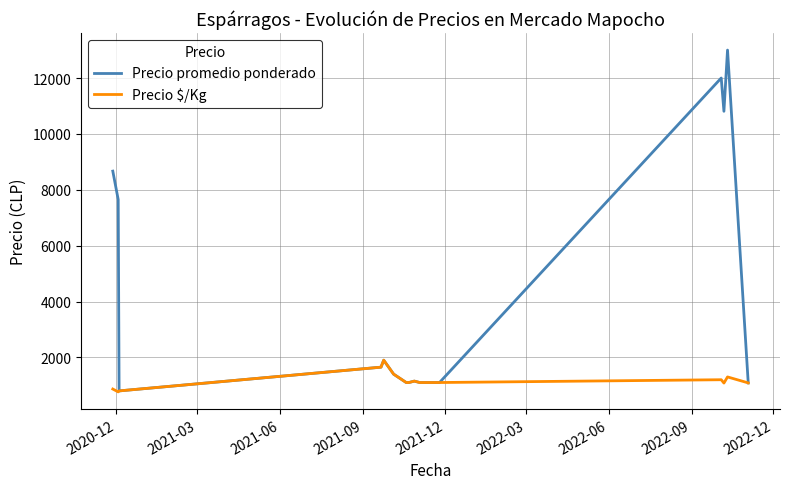

What is the maximum value for Precio $/Kg?

1900.0